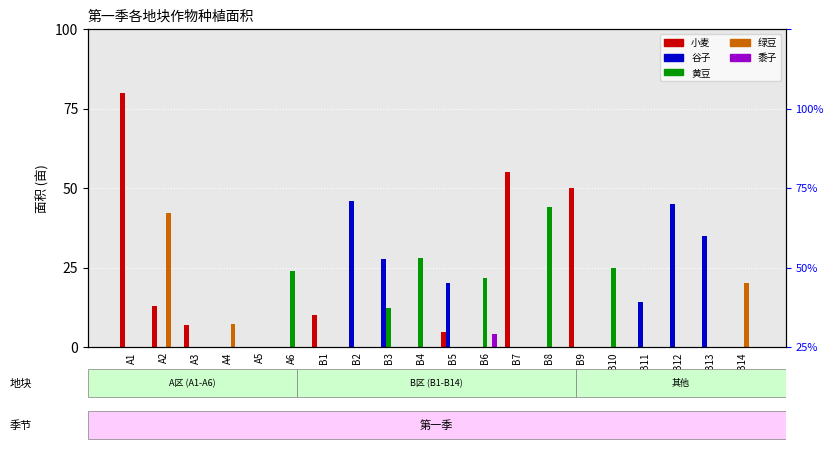

Reading left to right, what are all the values shown in this chart?

小麦: 80.0	12.8	6.9	0.0	0.0	0.0	10.0	0.0	0.0	0.0	4.8	0.0	55.0	0.0	50.0	0.0	0.0	0.0	0.0	0.0
谷子: 0.0	0.0	0.0	0.0	0.0	0.0	0.0	46.0	27.6	0.0	20.2	0.0	0.0	0.0	0.0	0.0	14.0	45.0	35.0	0.0
黄豆: 0.0	0.0	0.0	0.0	0.0	24.1	0.0	0.0	12.4	28.0	0.0	21.9	0.0	44.0	0.0	25.0	0.0	0.0	0.0	0.0
绿豆: 0.0	42.1	0.0	7.2	0.0	0.0	0.0	0.0	0.0	0.0	0.0	0.0	0.0	0.0	0.0	0.0	0.0	0.0	0.0	20.0
黍子: 0.0	0.0	0.0	0.0	0.0	0.0	0.0	0.0	0.0	0.0	0.0	4.2	0.0	0.0	0.0	0.0	0.0	0.0	0.0	0.0